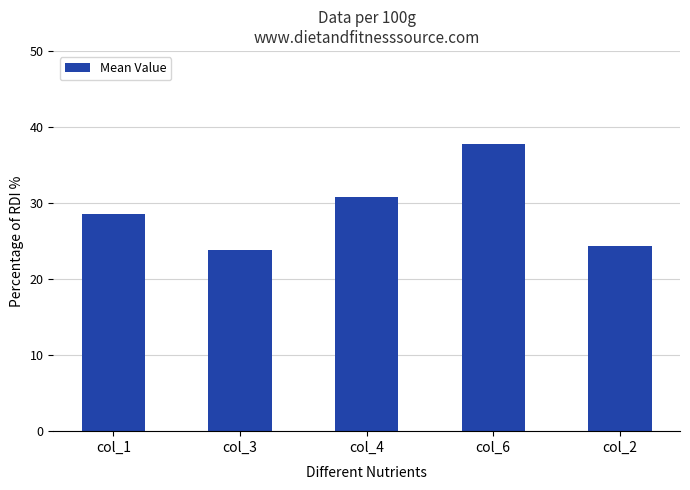

Does the chart contain any negative values?

No